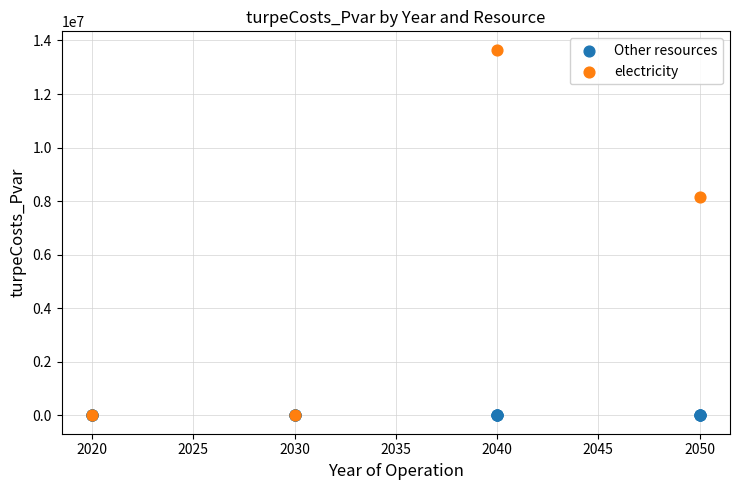

Which series contains the highest Y value?

electricity